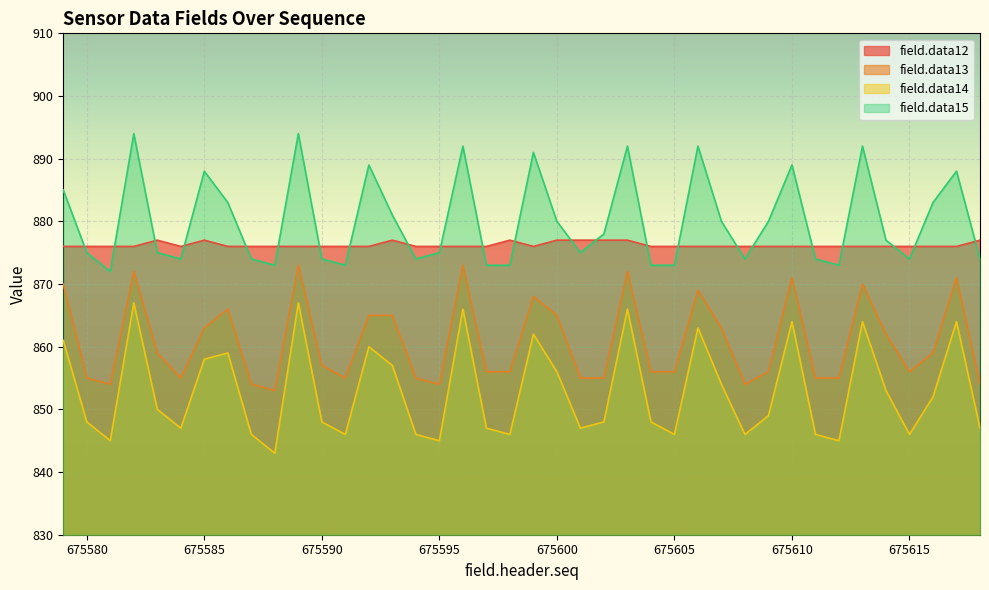

What value does the field.data12 series have at 675598?

877